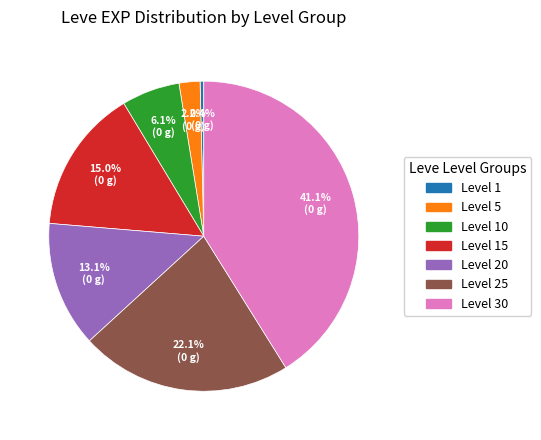

Is there a majority slice in this chart?

No